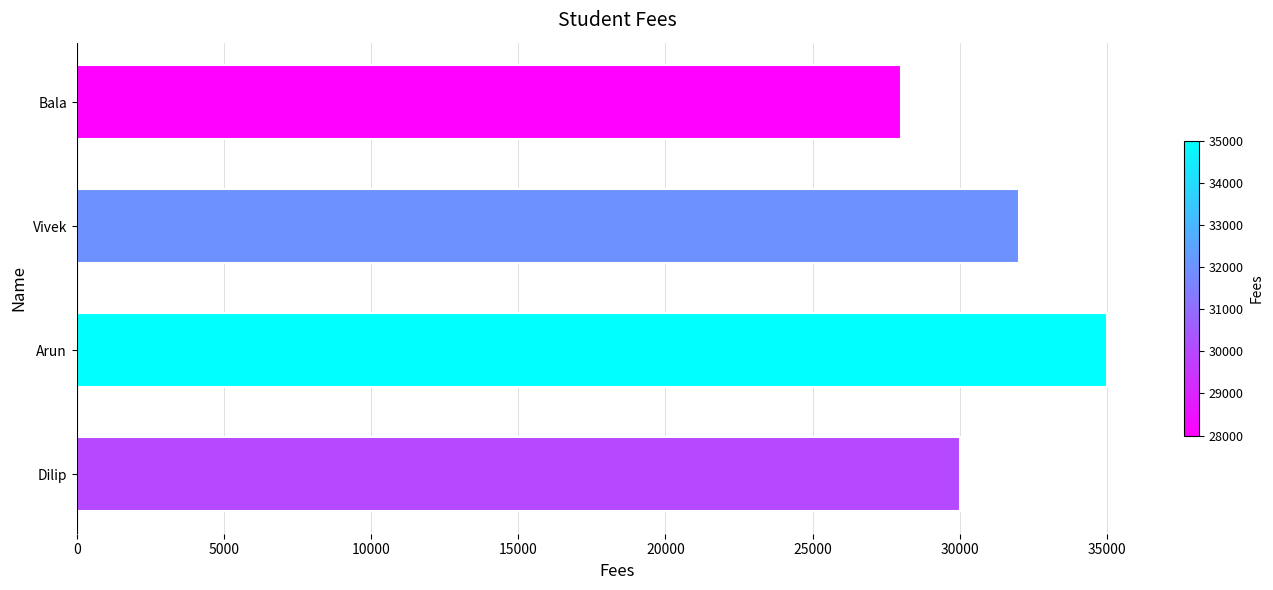

The chart shows a value of 20073 at Vivek. True or false?

False